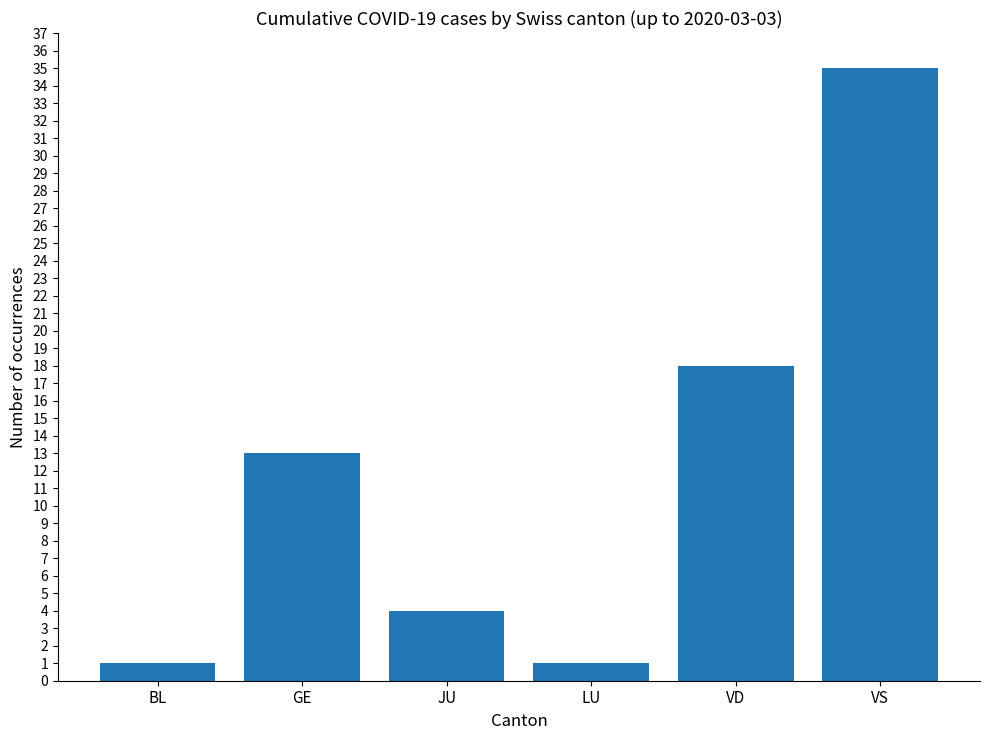

The value at LU is 1. True or false?

True